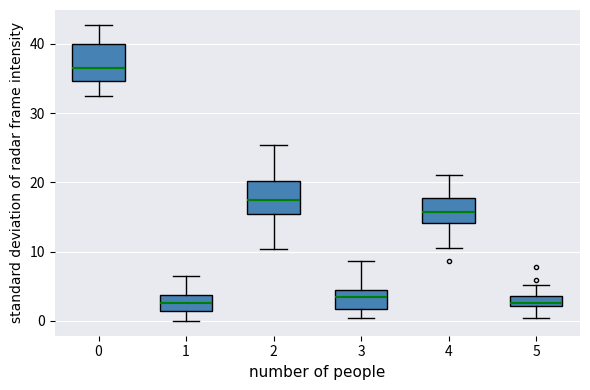

Where is the lower edge of the box at x = 1 on the y-axis? The values are not printed on the chart, so give them approximately, as read against the axis.

1